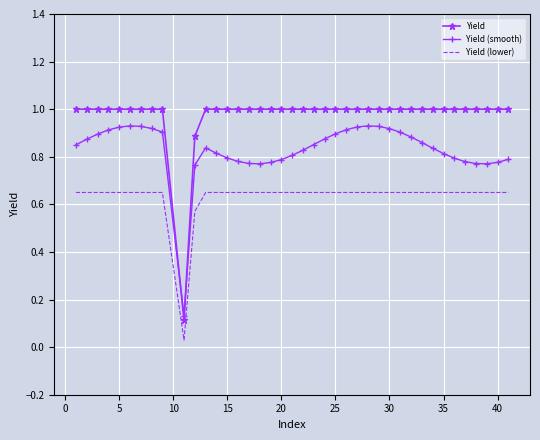

List the series in order of their overall mean, lowest first.

Yield (lower), Yield (smooth), Yield